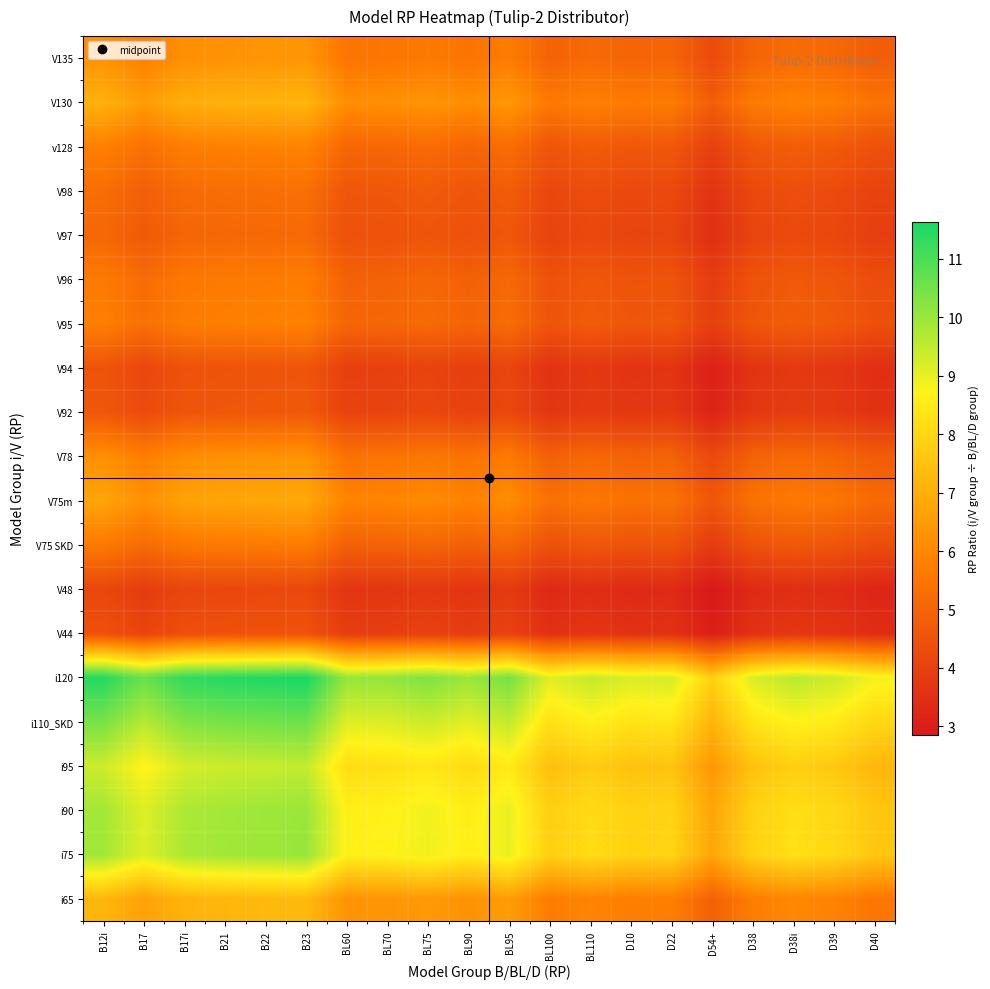

Reading right to left, transcribe all the data shown in this chart.

i65: D40=5.5	D39=5.9	D38i=6.0	D38=5.8	D54+=4.9	D22=5.8	D10=5.8	BL110=5.9	BL100=5.7	BL95=6.5	BL90=6.2	BL75=6.5	BL70=6.3	BL60=6.3	B23=7.3	B22=7.2	B21=7.2	B17i=7.1	B17=6.6	B12i=7.2
i75: D40=7.6	D39=8.1	D38i=8.2	D38=7.9	D54+=6.8	D22=7.9	D10=7.9	BL110=8.2	BL100=7.8	BL95=9.0	BL90=8.6	BL75=8.9	BL70=8.7	BL60=8.6	B23=10.0	B22=9.9	B21=9.9	B17i=9.8	B17=9.1	B12i=9.9
i90: D40=7.6	D39=8.1	D38i=8.2	D38=7.9	D54+=6.7	D22=7.9	D10=7.9	BL110=8.1	BL100=7.8	BL95=9.0	BL90=8.6	BL75=8.9	BL70=8.7	BL60=8.6	B23=10.0	B22=9.9	B21=9.9	B17i=9.7	B17=9.1	B12i=9.9
i95: D40=7.2	D39=7.6	D38i=7.8	D38=7.5	D54+=6.4	D22=7.5	D10=7.5	BL110=7.7	BL100=7.4	BL95=8.5	BL90=8.1	BL75=8.4	BL70=8.2	BL60=8.2	B23=9.5	B22=9.4	B21=9.4	B17i=9.2	B17=8.7	B12i=9.4
i110_SKD: D40=8.0	D39=8.5	D38i=8.7	D38=8.3	D54+=7.1	D22=8.4	D10=8.3	BL110=8.6	BL100=8.3	BL95=9.5	BL90=9.1	BL75=9.4	BL70=9.2	BL60=9.1	B23=10.6	B22=10.5	B21=10.4	B17i=10.3	B17=9.6	B12i=10.4
i120: D40=8.8	D39=9.4	D38i=9.6	D38=9.2	D54+=7.9	D22=9.2	D10=9.2	BL110=9.5	BL100=9.1	BL95=10.4	BL90=10.0	BL75=10.3	BL70=10.1	BL60=10.0	B23=11.6	B22=11.6	B21=11.5	B17i=11.3	B17=10.6	B12i=11.5
V44: D40=3.4	D39=3.6	D38i=3.7	D38=3.6	D54+=3.0	D22=3.6	D10=3.6	BL110=3.7	BL100=3.5	BL95=4.0	BL90=3.9	BL75=4.0	BL70=3.9	BL60=3.9	B23=4.5	B22=4.5	B21=4.5	B17i=4.4	B17=4.1	B12i=4.5
V48: D40=3.2	D39=3.4	D38i=3.5	D38=3.3	D54+=2.9	D22=3.4	D10=3.3	BL110=3.4	BL100=3.3	BL95=3.8	BL90=3.6	BL75=3.8	BL70=3.7	BL60=3.7	B23=4.2	B22=4.2	B21=4.2	B17i=4.1	B17=3.9	B12i=4.2
V75 SKD: D40=4.3	D39=4.6	D38i=4.7	D38=4.5	D54+=3.8	D22=4.5	D10=4.5	BL110=4.6	BL100=4.5	BL95=5.1	BL90=4.9	BL75=5.1	BL70=4.9	BL60=4.9	B23=5.7	B22=5.7	B21=5.6	B17i=5.6	B17=5.2	B12i=5.6
V75m: D40=5.2	D39=5.5	D38i=5.6	D38=5.4	D54+=4.6	D22=5.4	D10=5.4	BL110=5.6	BL100=5.3	BL95=6.1	BL90=5.9	BL75=6.1	BL70=5.9	BL60=5.9	B23=6.8	B22=6.8	B21=6.7	B17i=6.7	B17=6.2	B12i=6.7
V78: D40=4.8	D39=5.1	D38i=5.2	D38=5.0	D54+=4.2	D22=5.0	D10=5.0	BL110=5.1	BL100=4.9	BL95=5.6	BL90=5.4	BL75=5.6	BL70=5.5	BL60=5.4	B23=6.3	B22=6.3	B21=6.2	B17i=6.1	B17=5.7	B12i=6.2
V92: D40=3.6	D39=3.8	D38i=3.9	D38=3.7	D54+=3.2	D22=3.7	D10=3.7	BL110=3.8	BL100=3.7	BL95=4.2	BL90=4.0	BL75=4.2	BL70=4.1	BL60=4.1	B23=4.7	B22=4.7	B21=4.6	B17i=4.6	B17=4.3	B12i=4.6
V94: D40=3.5	D39=3.7	D38i=3.8	D38=3.6	D54+=3.1	D22=3.6	D10=3.6	BL110=3.7	BL100=3.6	BL95=4.1	BL90=3.9	BL75=4.1	BL70=4.0	BL60=4.0	B23=4.6	B22=4.6	B21=4.5	B17i=4.5	B17=4.2	B12i=4.5
V95: D40=4.4	D39=4.7	D38i=4.8	D38=4.6	D54+=3.9	D22=4.6	D10=4.6	BL110=4.8	BL100=4.6	BL95=5.2	BL90=5.0	BL75=5.2	BL70=5.1	BL60=5.0	B23=5.8	B22=5.8	B21=5.8	B17i=5.7	B17=5.3	B12i=5.8
V96: D40=4.3	D39=4.6	D38i=4.7	D38=4.5	D54+=3.9	D22=4.5	D10=4.5	BL110=4.7	BL100=4.5	BL95=5.1	BL90=4.9	BL75=5.1	BL70=5.0	BL60=4.9	B23=5.7	B22=5.7	B21=5.7	B17i=5.6	B17=5.2	B12i=5.7
V97: D40=3.9	D39=4.2	D38i=4.2	D38=4.1	D54+=3.5	D22=4.1	D10=4.1	BL110=4.2	BL100=4.0	BL95=4.6	BL90=4.4	BL75=4.6	BL70=4.5	BL60=4.5	B23=5.2	B22=5.1	B21=5.1	B17i=5.0	B17=4.7	B12i=5.1
V98: D40=4.1	D39=4.3	D38i=4.4	D38=4.2	D54+=3.6	D22=4.2	D10=4.2	BL110=4.4	BL100=4.2	BL95=4.8	BL90=4.6	BL75=4.7	BL70=4.6	BL60=4.6	B23=5.3	B22=5.3	B21=5.3	B17i=5.2	B17=4.9	B12i=5.3
v128: D40=4.5	D39=4.7	D38i=4.8	D38=4.6	D54+=4.0	D22=4.7	D10=4.6	BL110=4.8	BL100=4.6	BL95=5.3	BL90=5.0	BL75=5.2	BL70=5.1	BL60=5.1	B23=5.9	B22=5.8	B21=5.8	B17i=5.7	B17=5.4	B12i=5.8
V130: D40=5.4	D39=5.8	D38i=5.9	D38=5.7	D54+=4.8	D22=5.7	D10=5.7	BL110=5.8	BL100=5.6	BL95=6.4	BL90=6.1	BL75=6.3	BL70=6.2	BL60=6.2	B23=7.2	B22=7.1	B21=7.1	B17i=7.0	B17=6.5	B12i=7.1
V135: D40=4.8	D39=5.1	D38i=5.2	D38=5.0	D54+=4.3	D22=5.0	D10=5.0	BL110=5.2	BL100=5.0	BL95=5.7	BL90=5.5	BL75=5.6	BL70=5.5	BL60=5.5	B23=6.4	B22=6.3	B21=6.3	B17i=6.2	B17=5.8	B12i=6.3